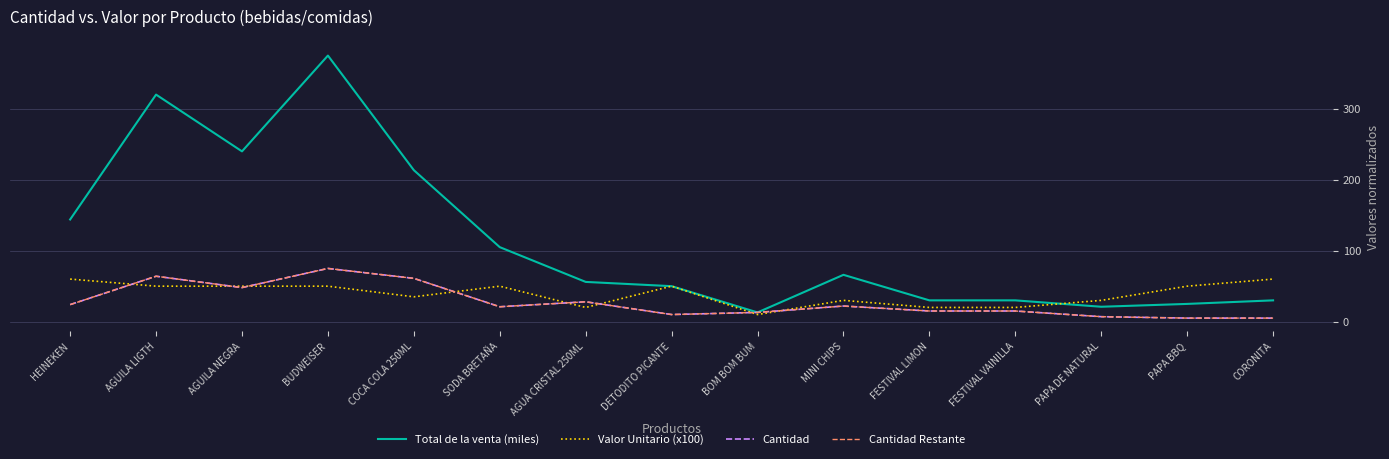

What is the label of the 2nd point from the left?

AGUILA LIGTH